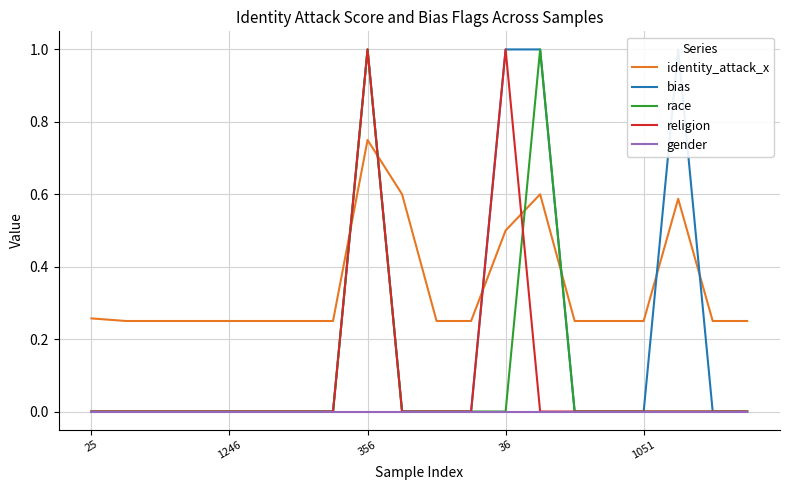

True or false: race has a value of 1.0 at 356.

True